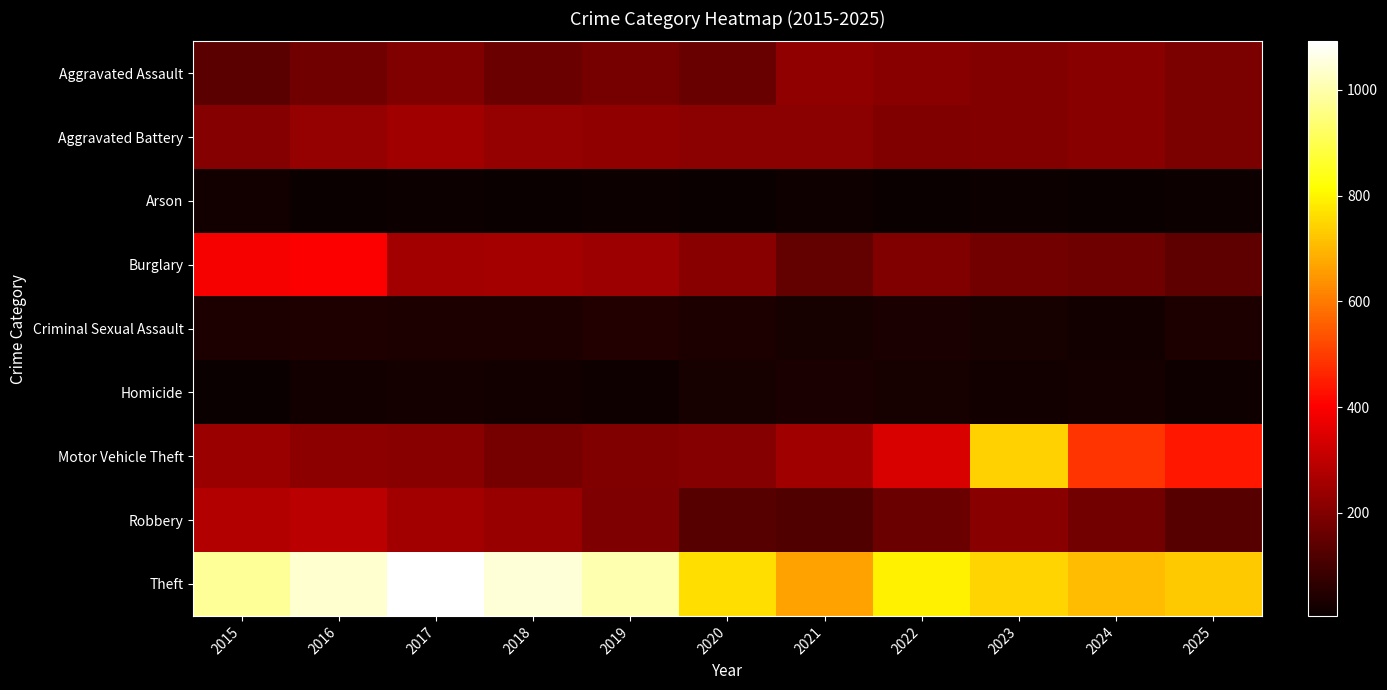

At which category does the chart reach its minimum across all series?

2018